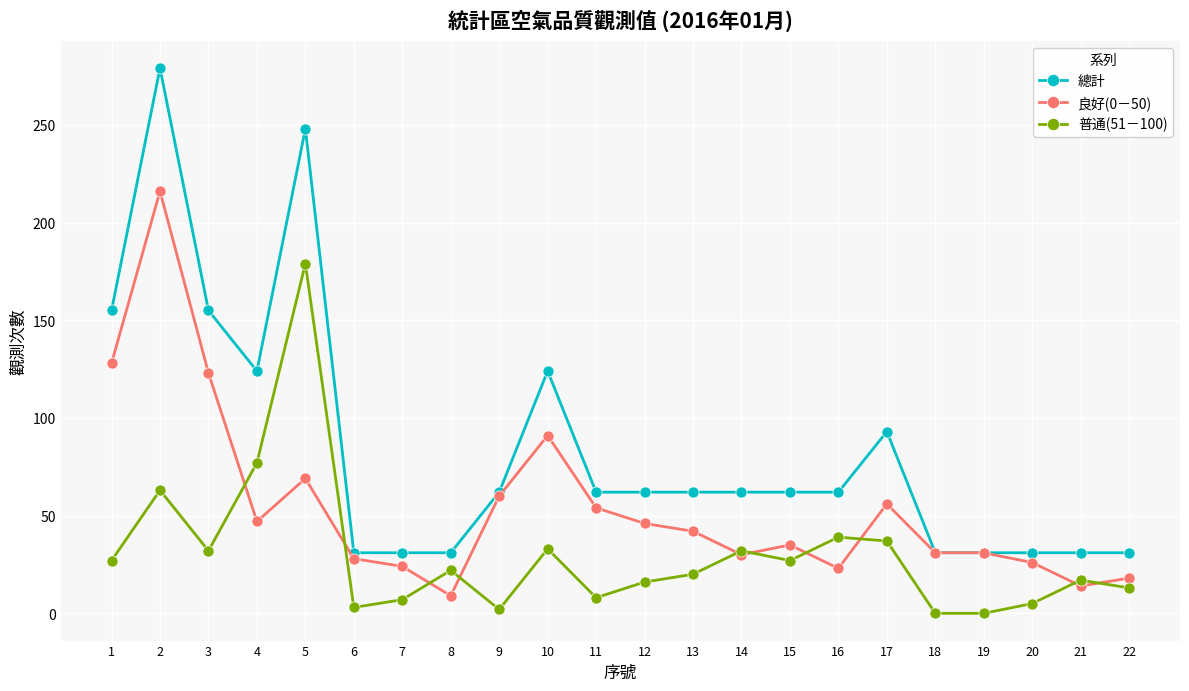

Which series has the widest spread of values?

總計